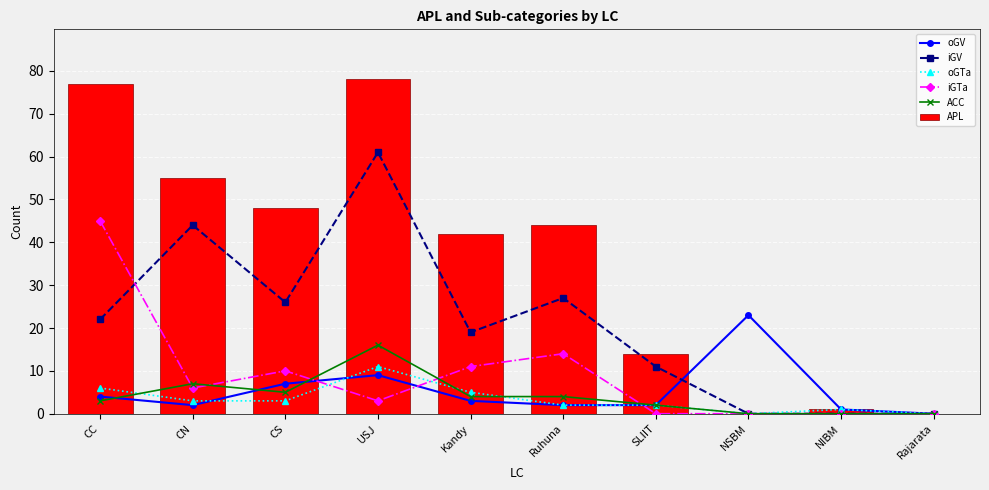

Reading left to right, list all the values displayed in this chart.

oGV: CC=4	CN=2	CS=7	USJ=9	Kandy=3	Ruhuna=2	SLIIT=2	NSBM=23	NIBM=1	Rajarata=0
iGV: CC=22	CN=44	CS=26	USJ=61	Kandy=19	Ruhuna=27	SLIIT=11	NSBM=0	NIBM=0	Rajarata=0
oGTa: CC=6	CN=3	CS=3	USJ=11	Kandy=5	Ruhuna=2	SLIIT=2	NSBM=0	NIBM=1	Rajarata=0
iGTa: CC=45	CN=6	CS=10	USJ=3	Kandy=11	Ruhuna=14	SLIIT=0	NSBM=0	NIBM=0	Rajarata=0
ACC: CC=3	CN=7	CS=5	USJ=16	Kandy=4	Ruhuna=4	SLIIT=2	NSBM=0	NIBM=0	Rajarata=0
APL: CC=77	CN=55	CS=48	USJ=78	Kandy=42	Ruhuna=44	SLIIT=14	NSBM=0	NIBM=1	Rajarata=0